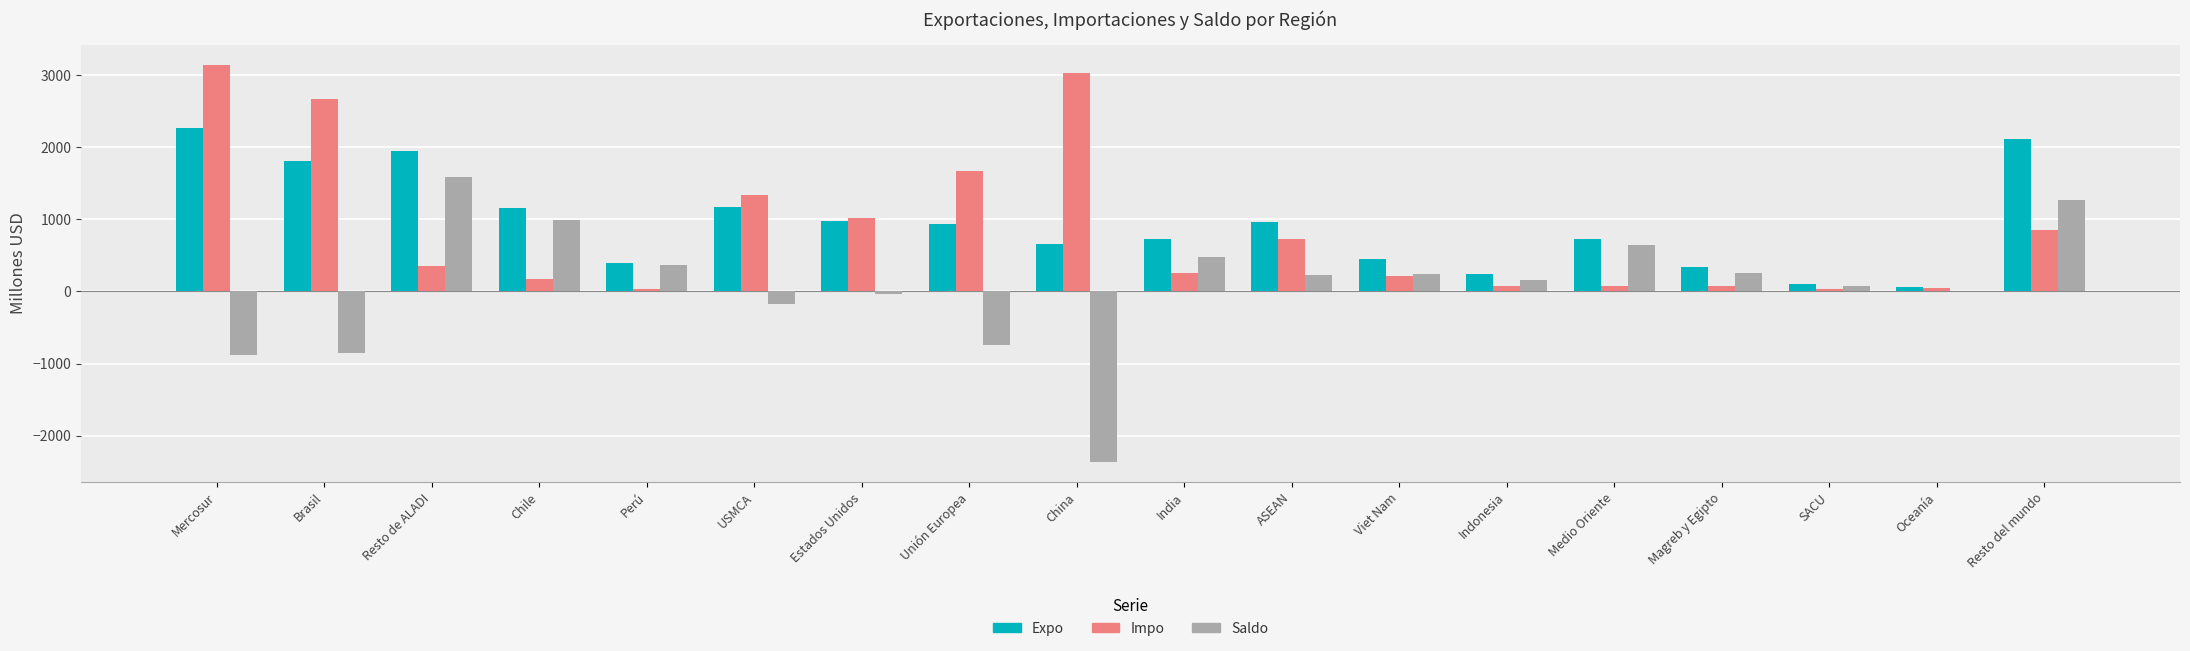

What is the difference between the Impo values at Perú and Unión Europea?

1639.1